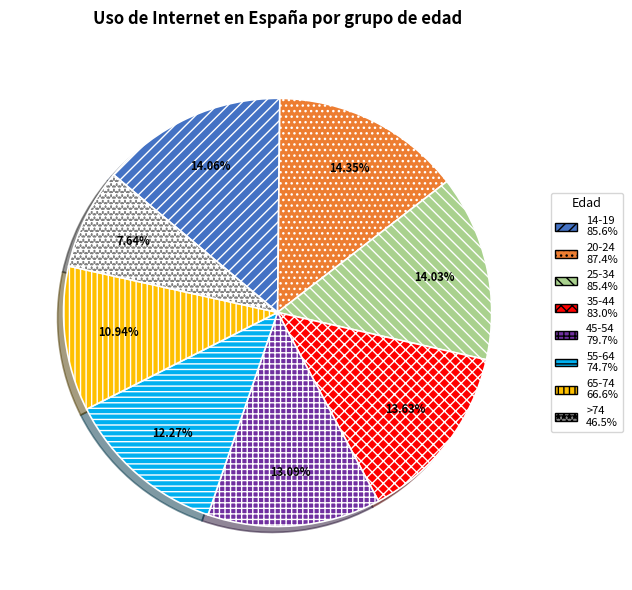

Approximately how many times larger is the value at 45-54 compared to 20-24?

0.9